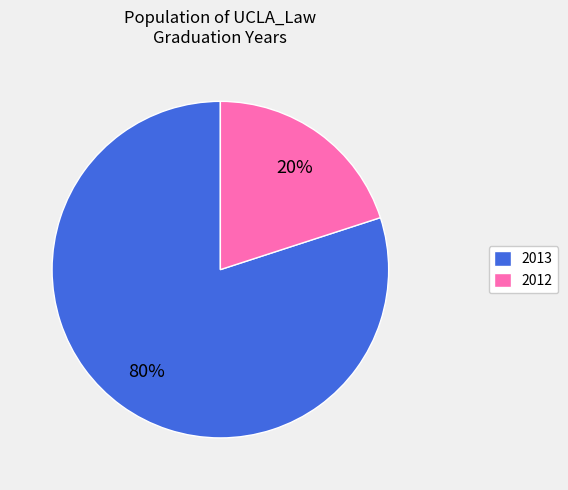

Which has a higher value, 2012 or 2013?

2013